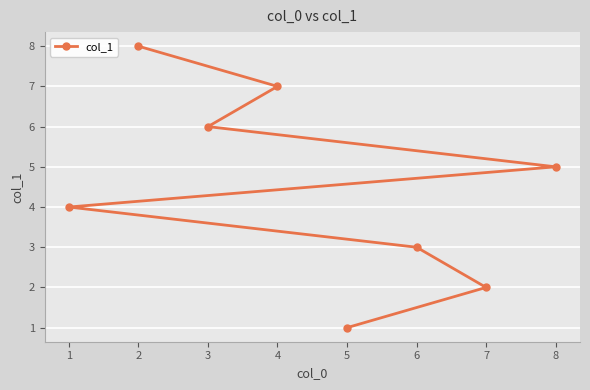

What is the minimum value shown in the chart?

1